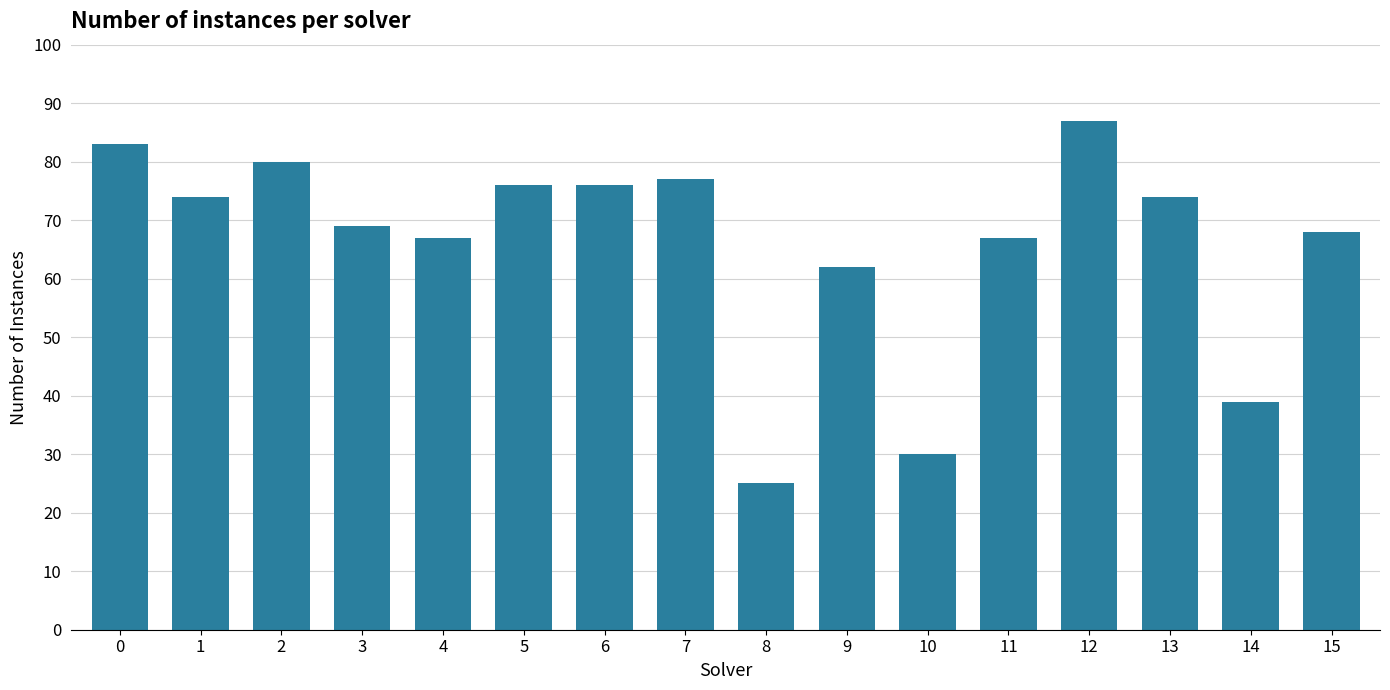

What is the difference between the second highest and minimum values?

58